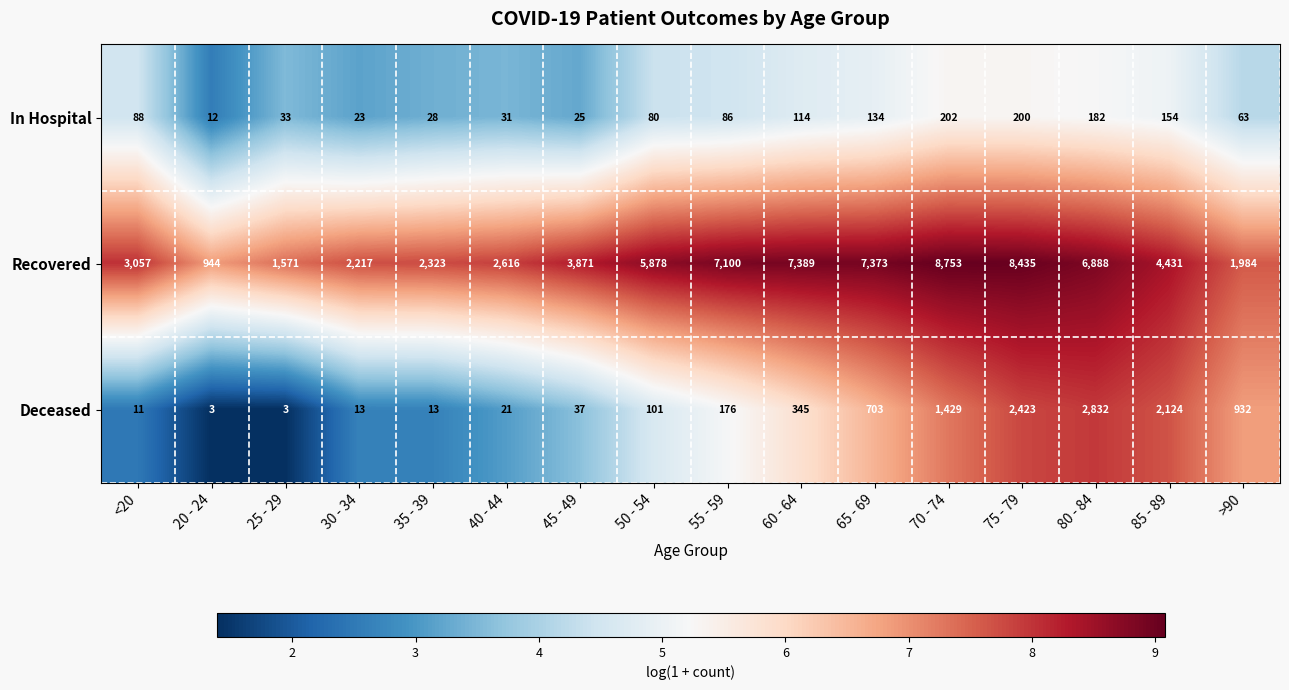

Rank the series by their maximum value, from lowest to highest.

In Hospital, Deceased, Recovered